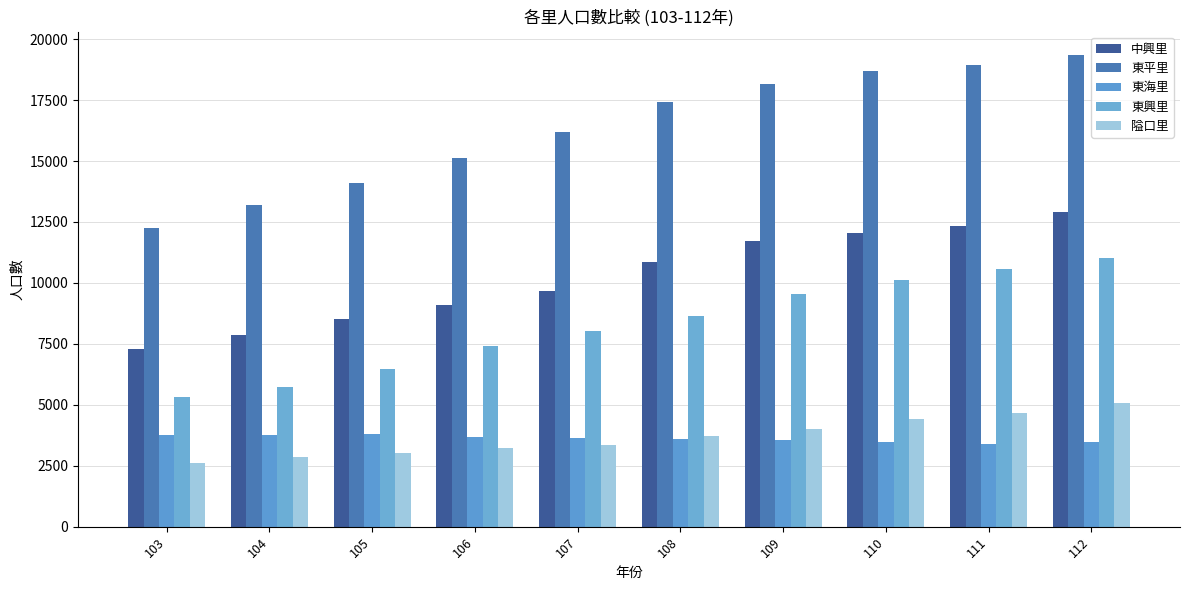

What is the total value across all series at 110?

48765